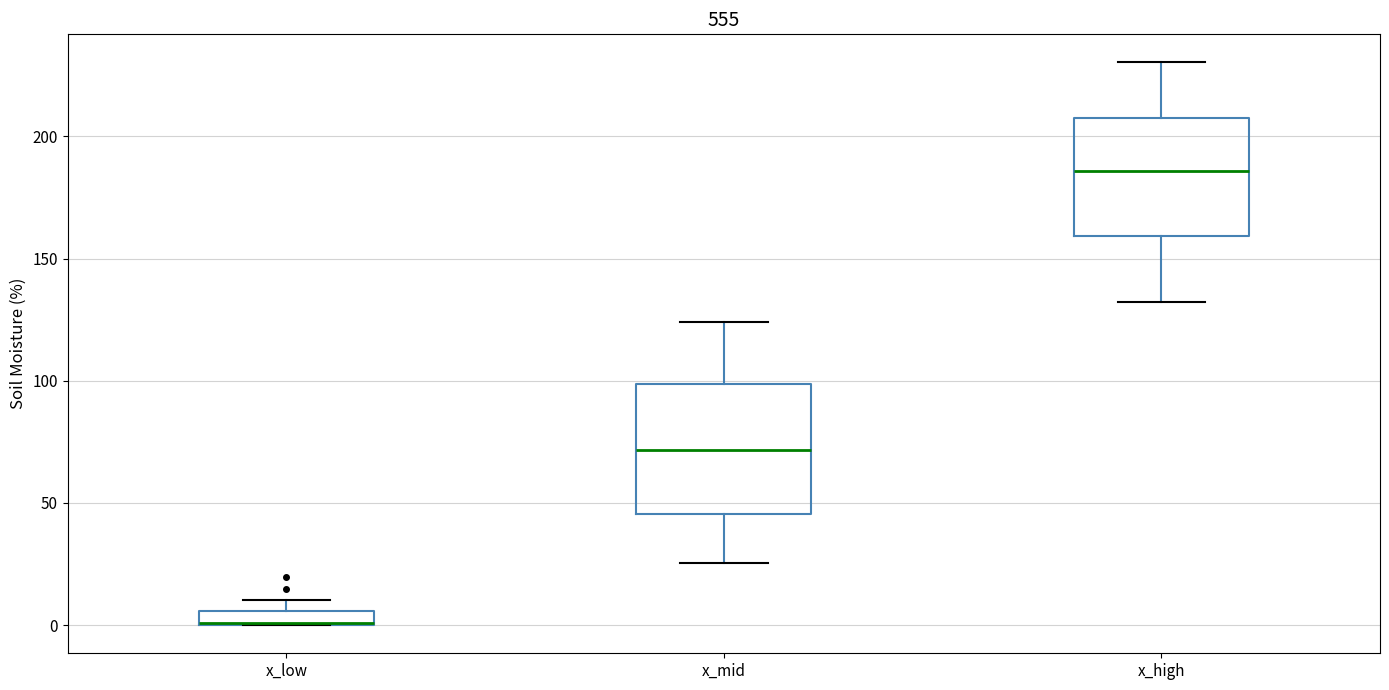

Where is the lower edge of the box for x_high on the y-axis? The values are not printed on the chart, so give them approximately, as read against the axis.

160